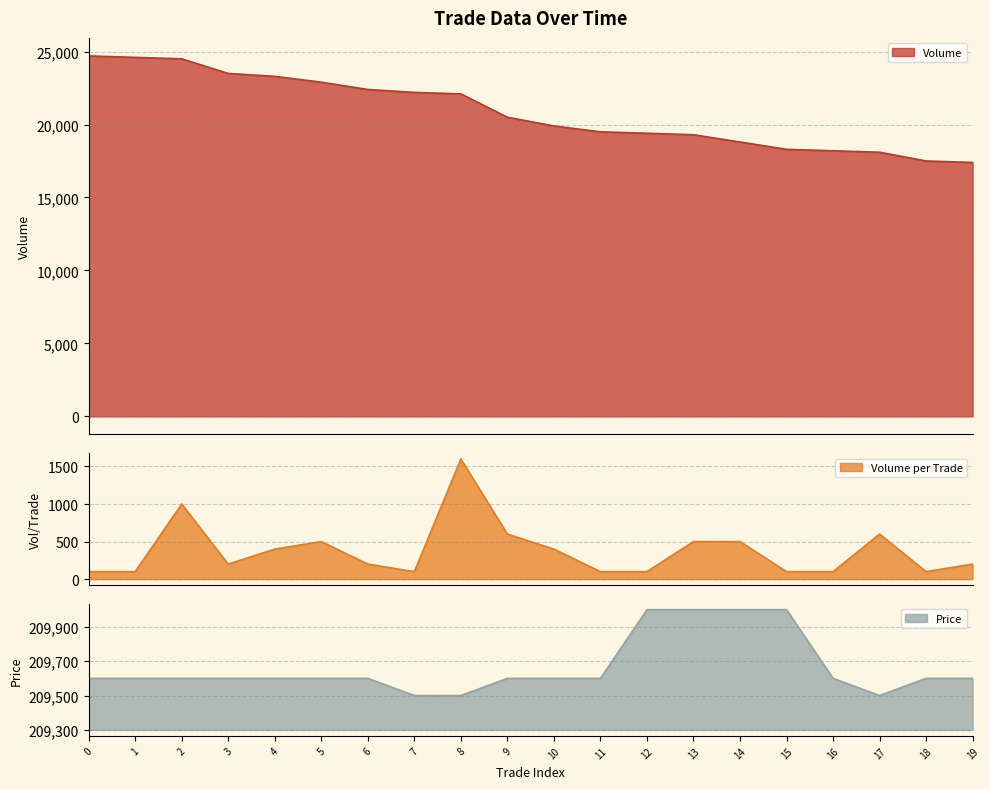

True or false: Volume_per_trade and Volume intersect in this chart.

False